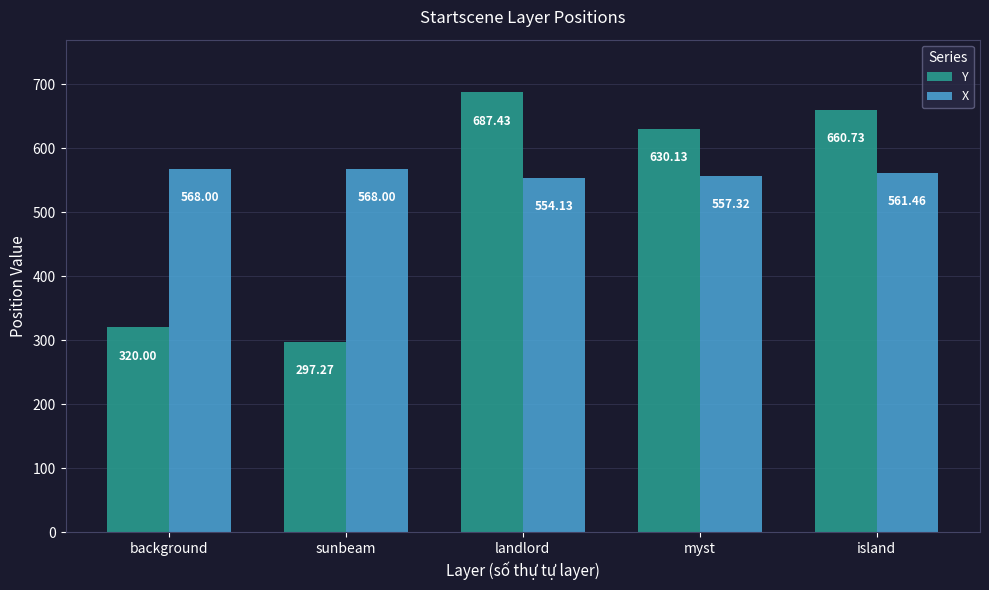

True or false: Y has a value of 418.2 at background.

False